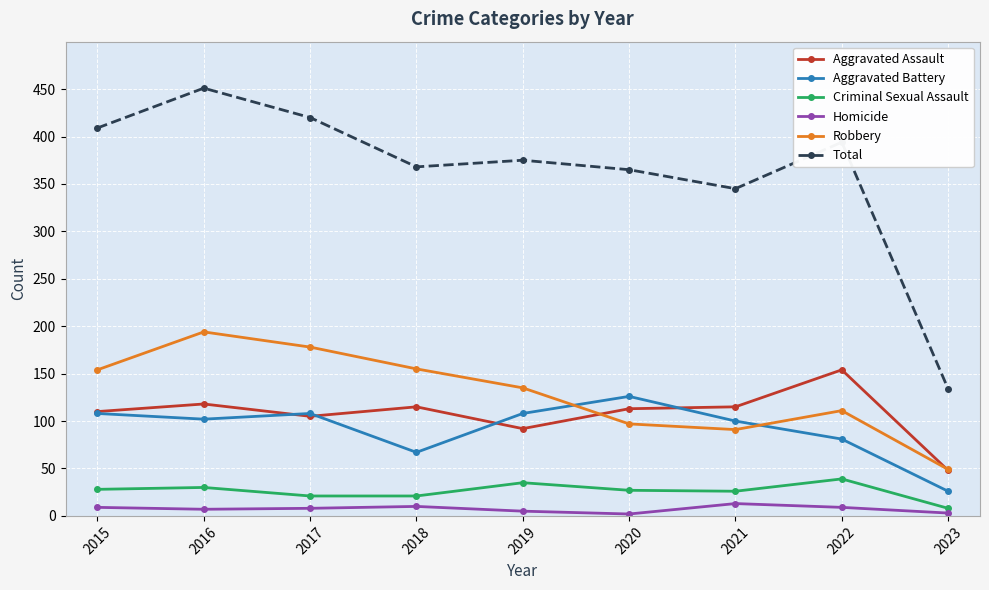

What is the maximum value for Homicide?

13